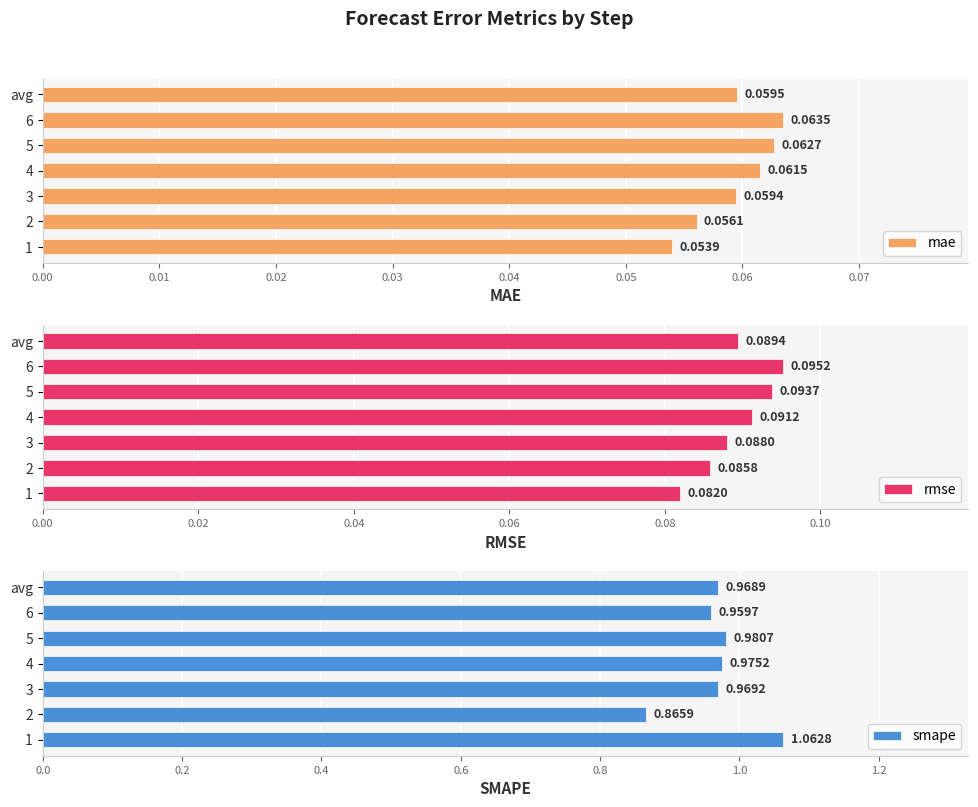

Which series has the largest range (max minus min)?

smape